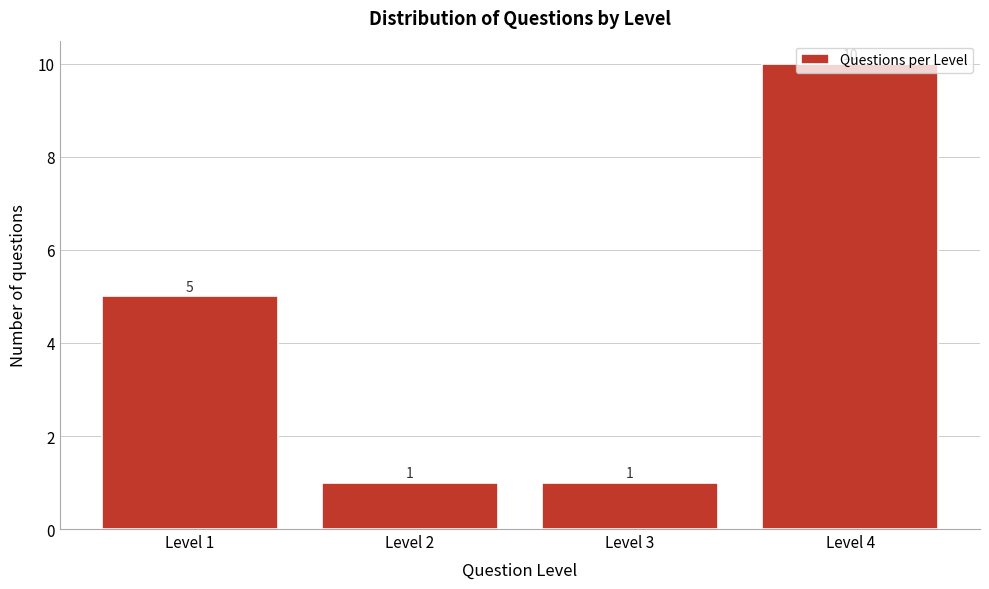

What is the value of the 1st bar from the left?

5